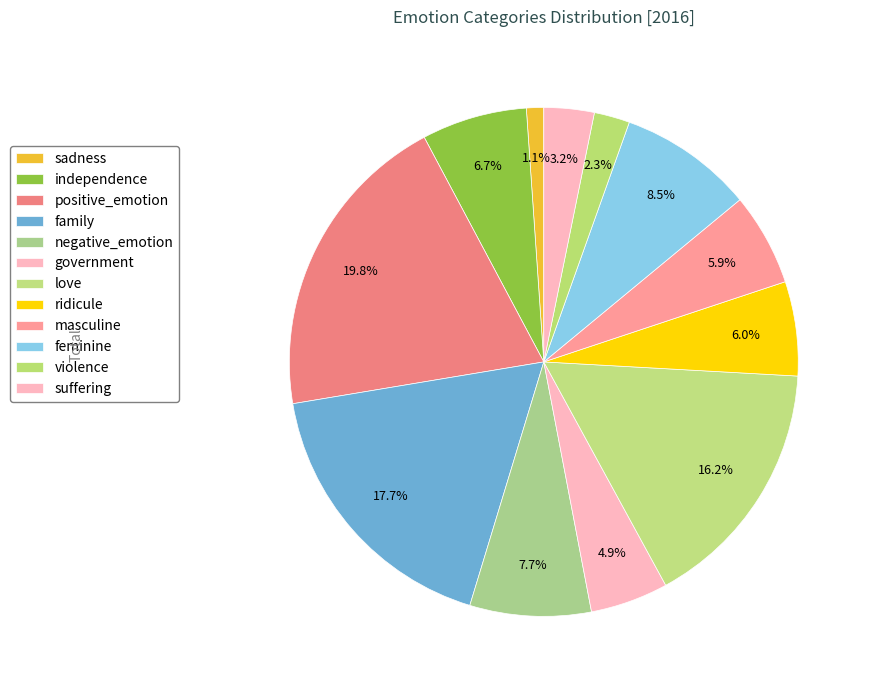

Count the number of slices in the pie.

12